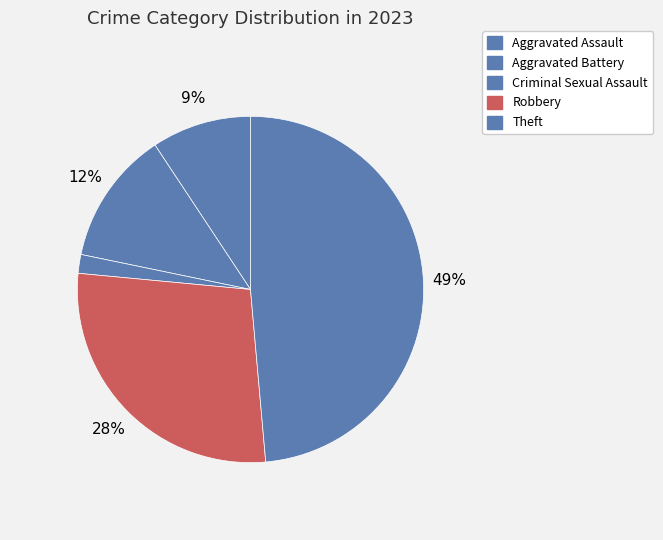

How many segments does this pie chart have?

5